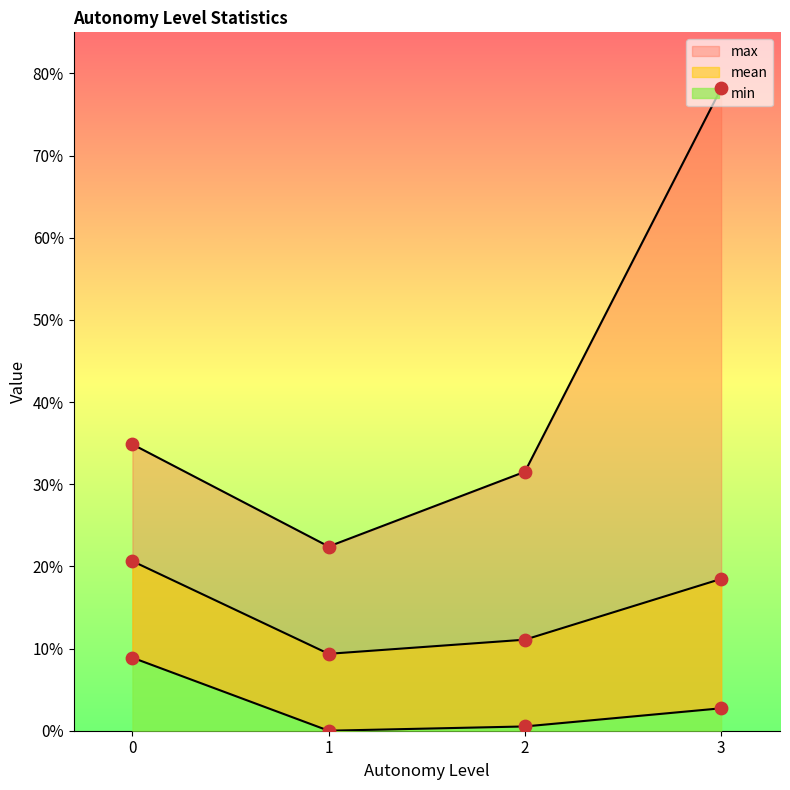

Which series contains the lowest Y value?

min